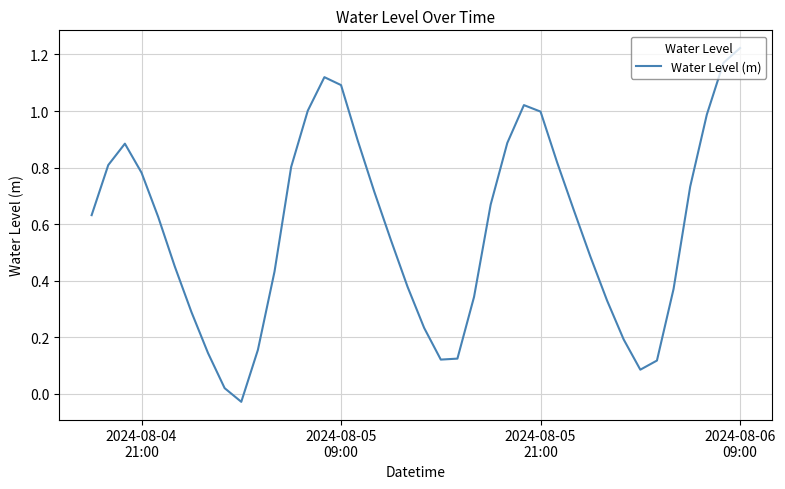

What is the difference between the maximum and minimum values?

1.3